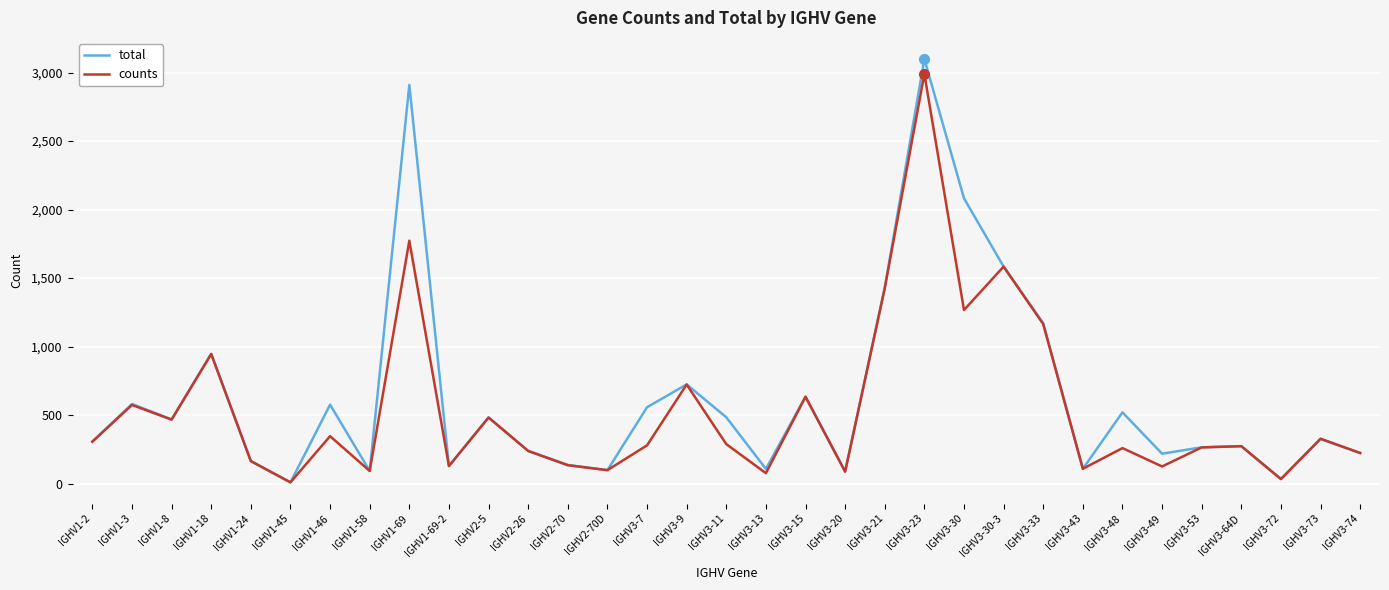

Which series has the largest range (max minus min)?

total